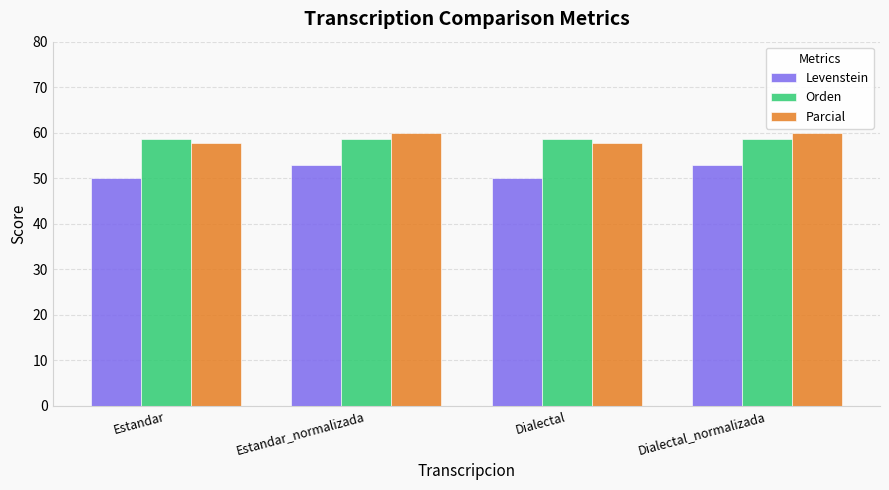

What is the label of the 4th bar from the right?

Estandar